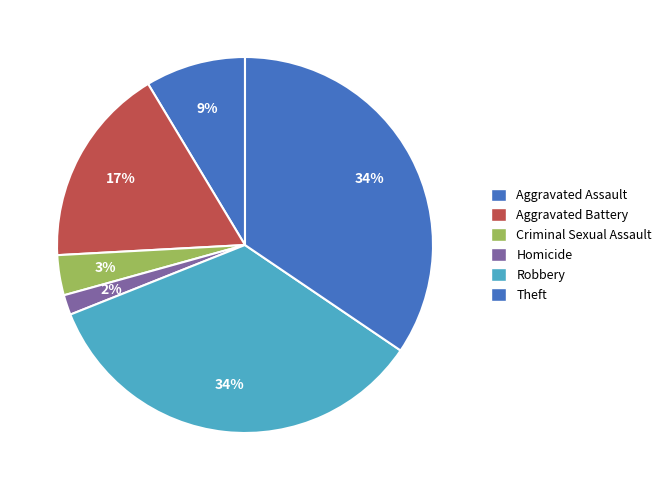

Count the number of slices in the pie.

6